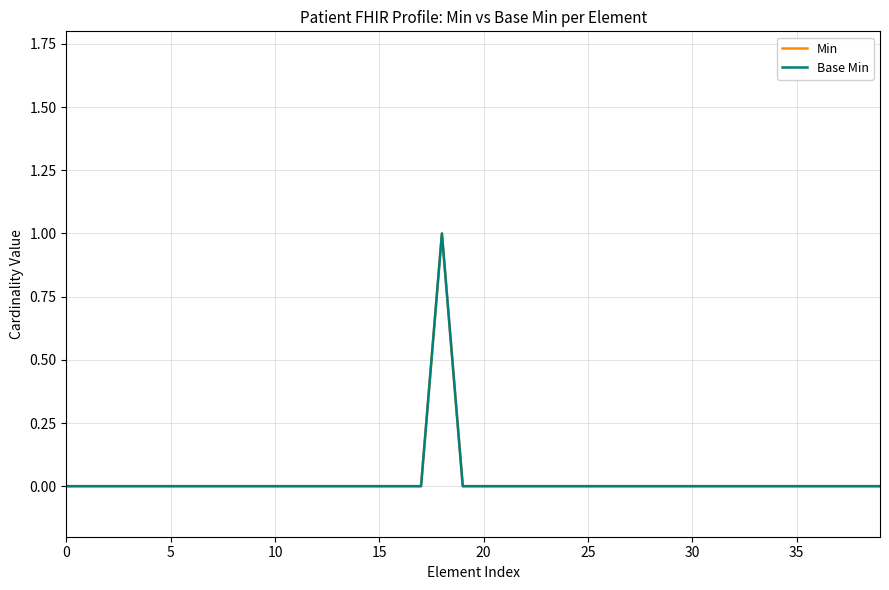

Which category has the highest value in the Base Min series?

18